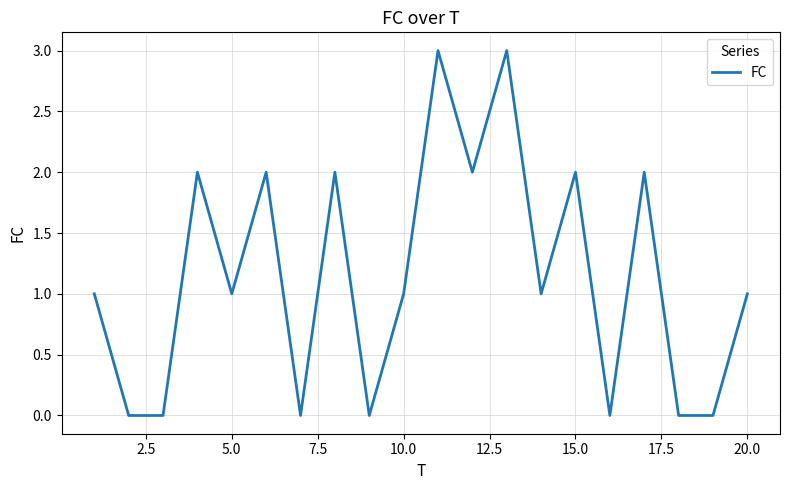

What is the maximum value shown in the chart?

3